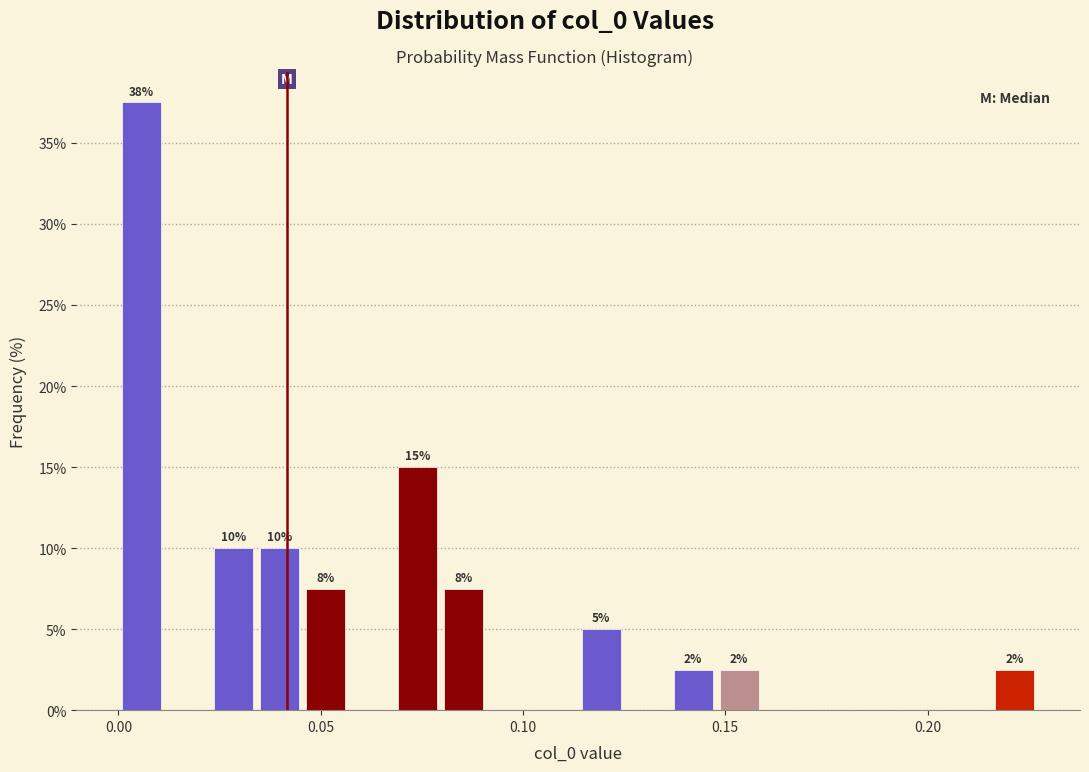

Around what value on the x-axis is the tallest bar? Give the approximate position of its centre, as read against the axis.

0.005